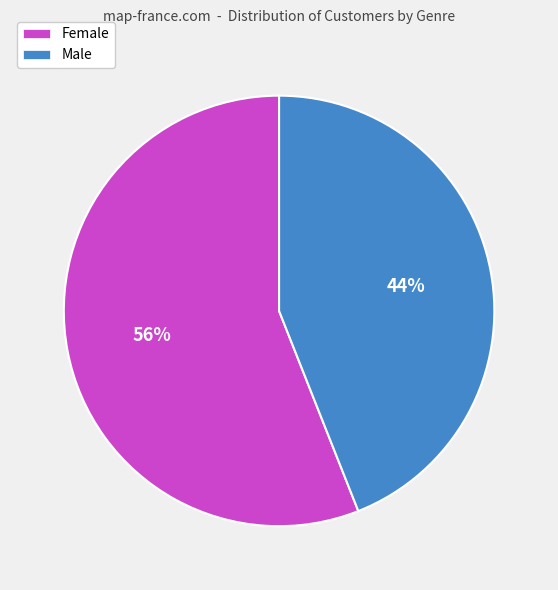

Which slice represents more than half of the pie?

Female